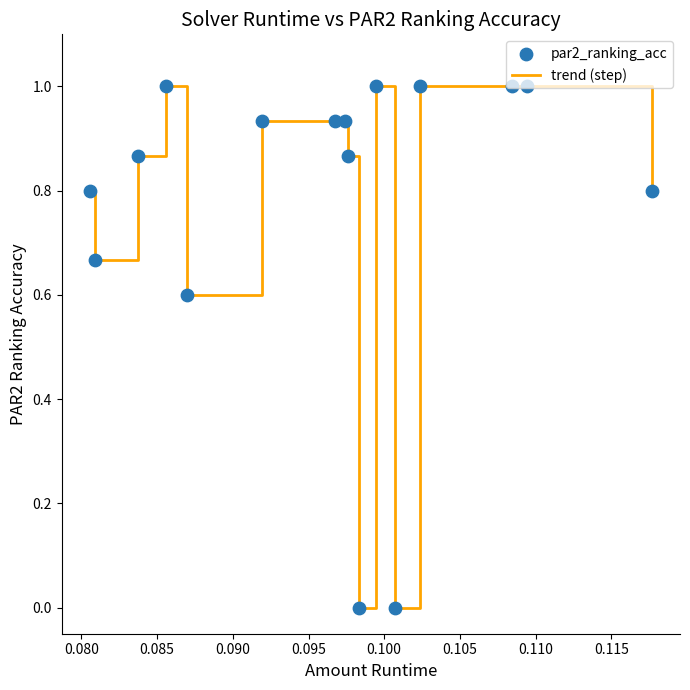

What is the difference between the maximum and minimum values?

1.0